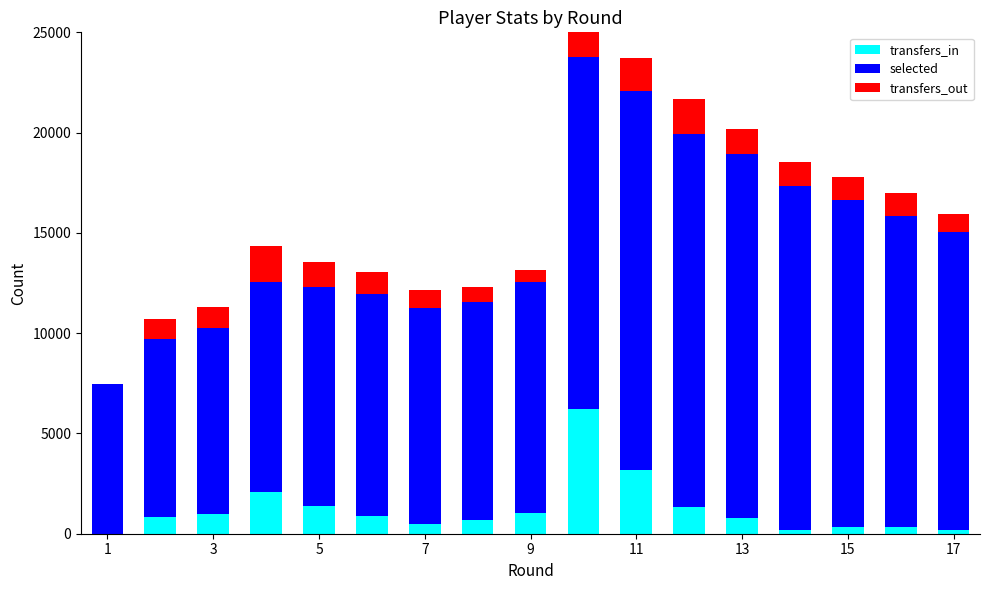

What is the sum of all transfers_in values?

20877